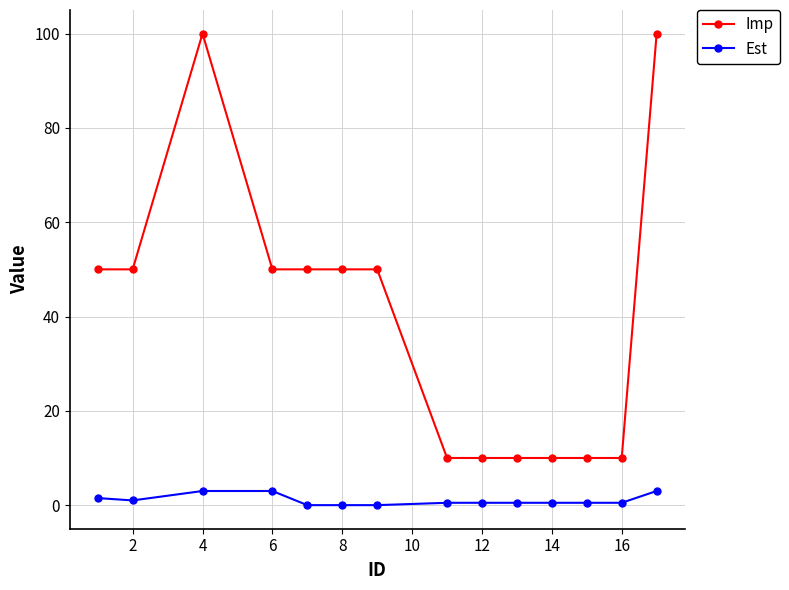

Rank the series by their average value, from highest to lowest.

Imp, Est